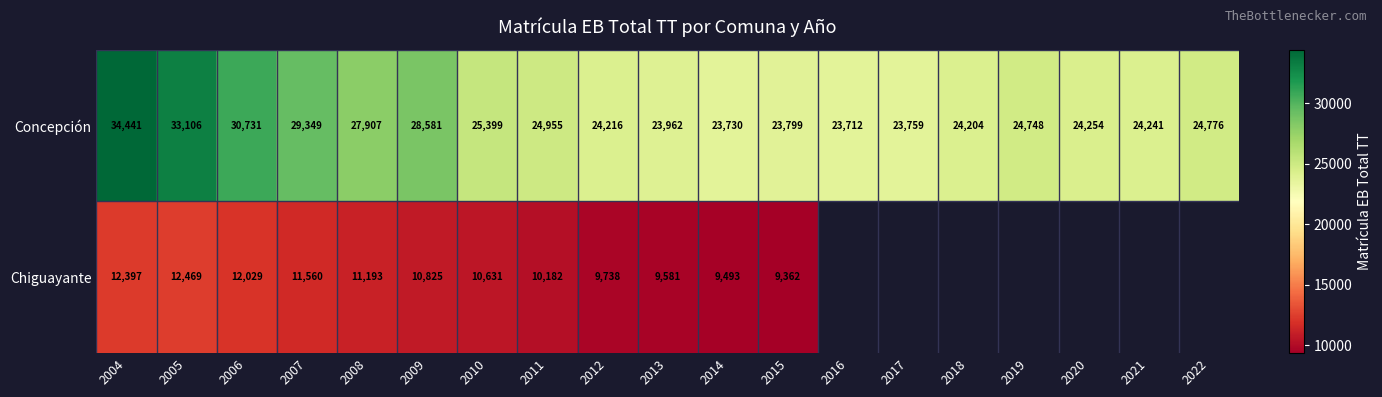

Count the number of categories in the chart.

19